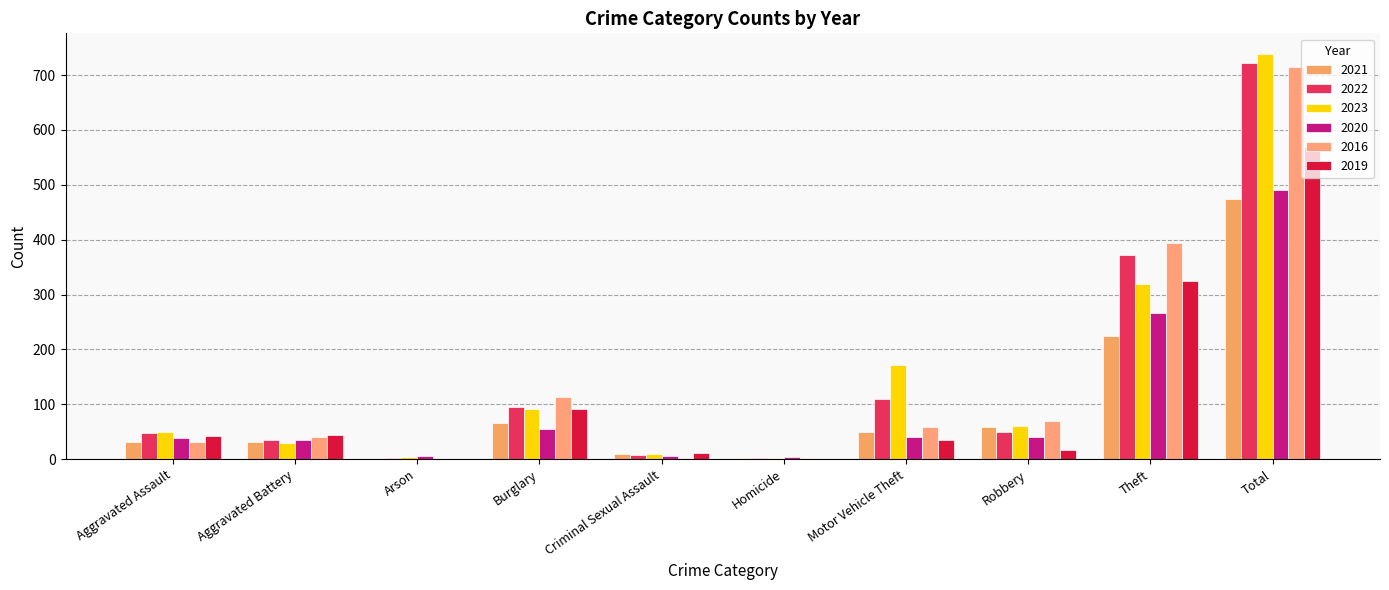

Is the value of 2021 at Motor Vehicle Theft greater than the value of 2020 at Aggravated Assault?

Yes